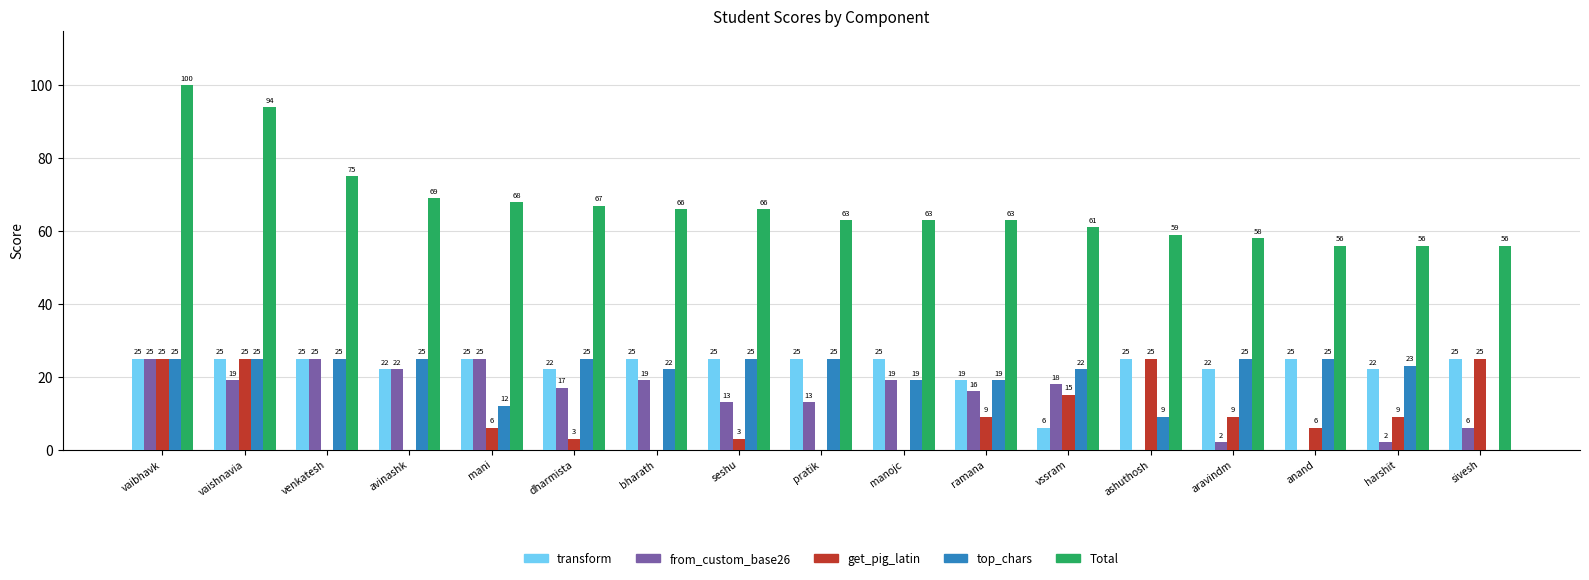

What value does the transform series have at vaibhavk, to the nearest 5?

25